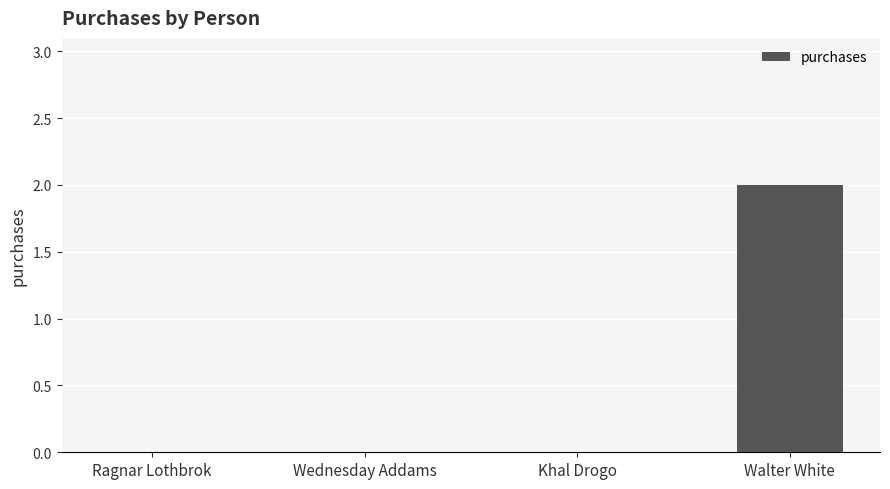

Does the chart contain stacked bars?

No